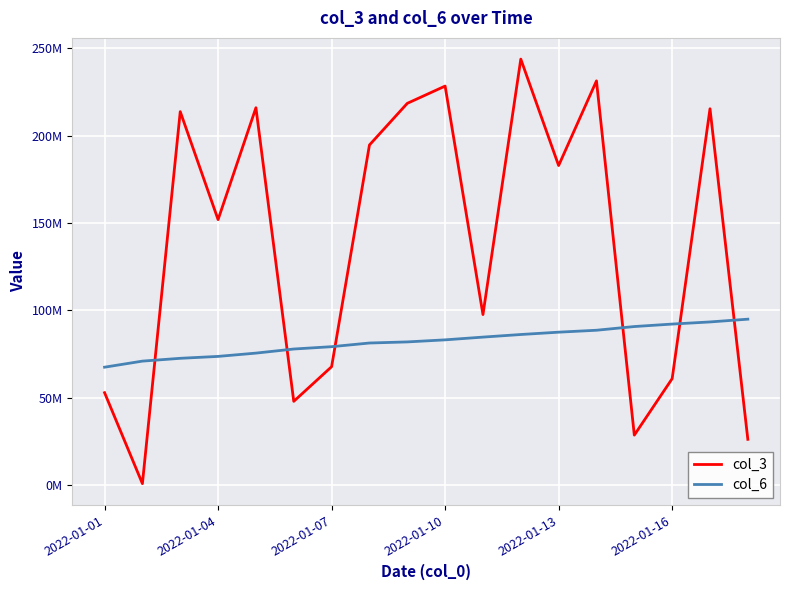

How many interior local peaks does the col_3 series have?

6